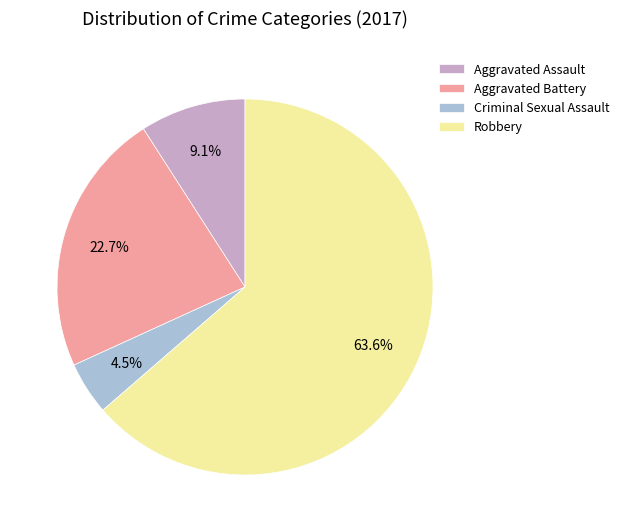

Rank the categories by value from highest to lowest.

Robbery, Aggravated Battery, Aggravated Assault, Criminal Sexual Assault